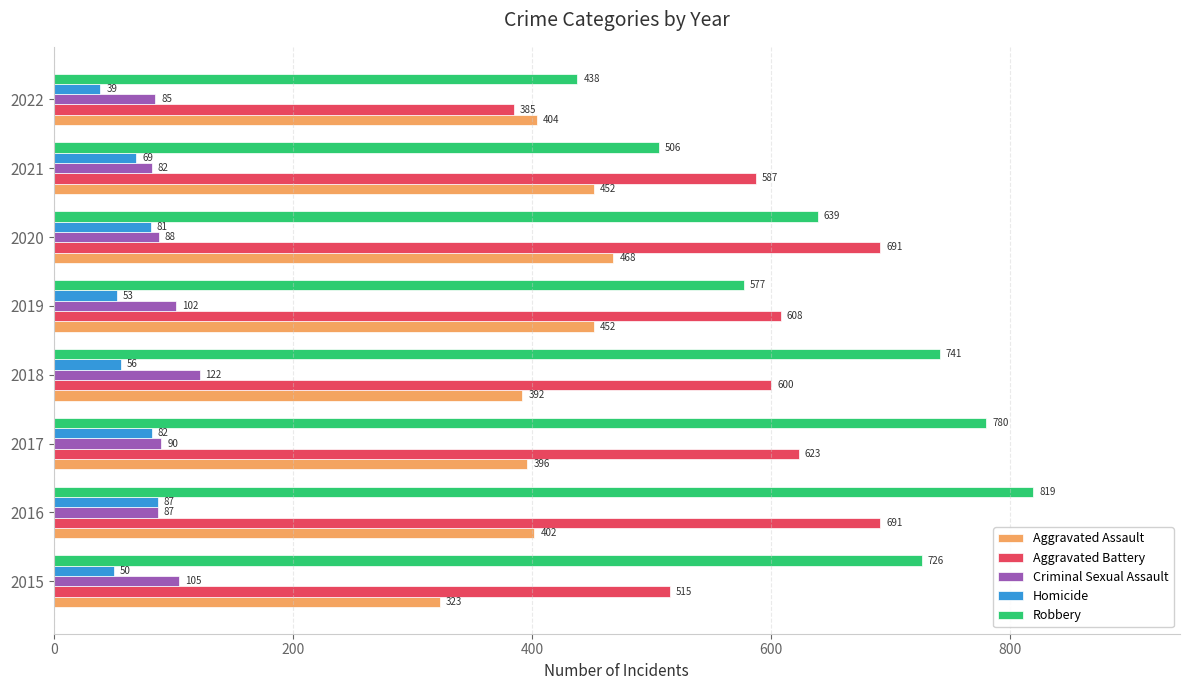

Which series has the largest total across all categories?

Robbery